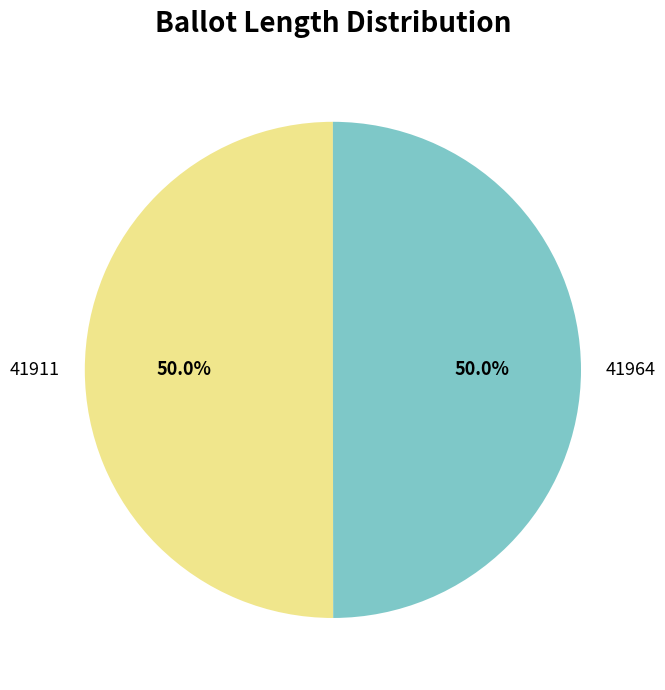

Approximately how many times larger is the value at 41964 compared to 41911?

1.0